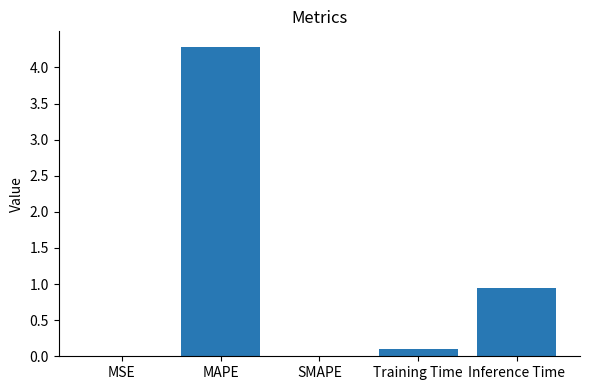

True or false: the data shows -2.2 at SMAPE.

False